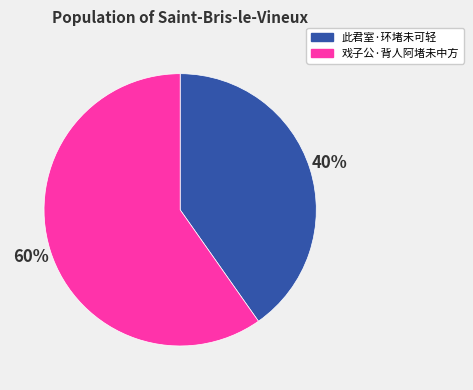

To the nearest percent, what is the average slice percentage?

50%